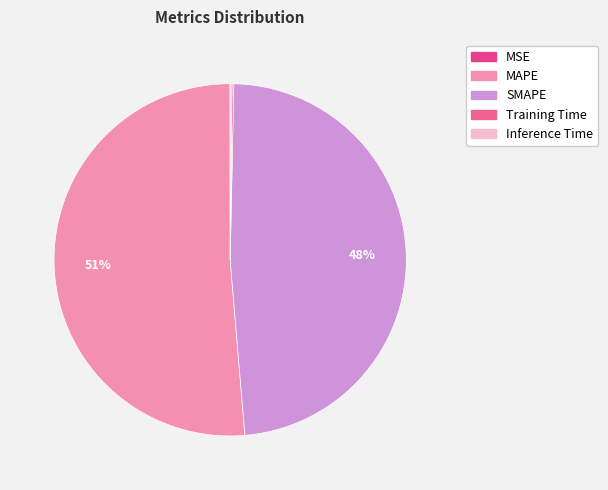

To the nearest percent, what is the average slice percentage?

20%